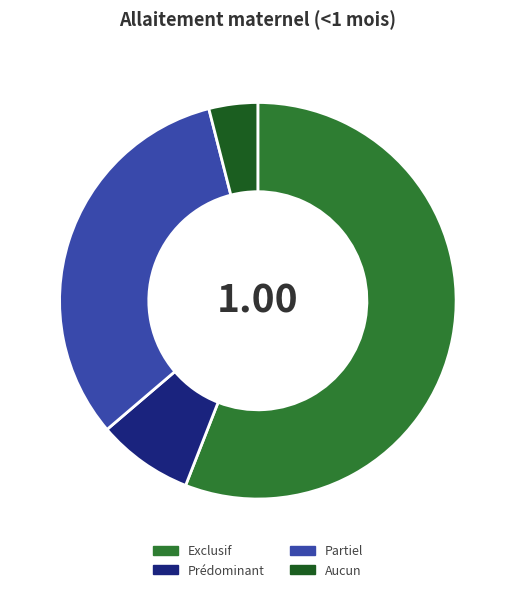

The Exclusif slice represents 41% of the pie. True or false?

False